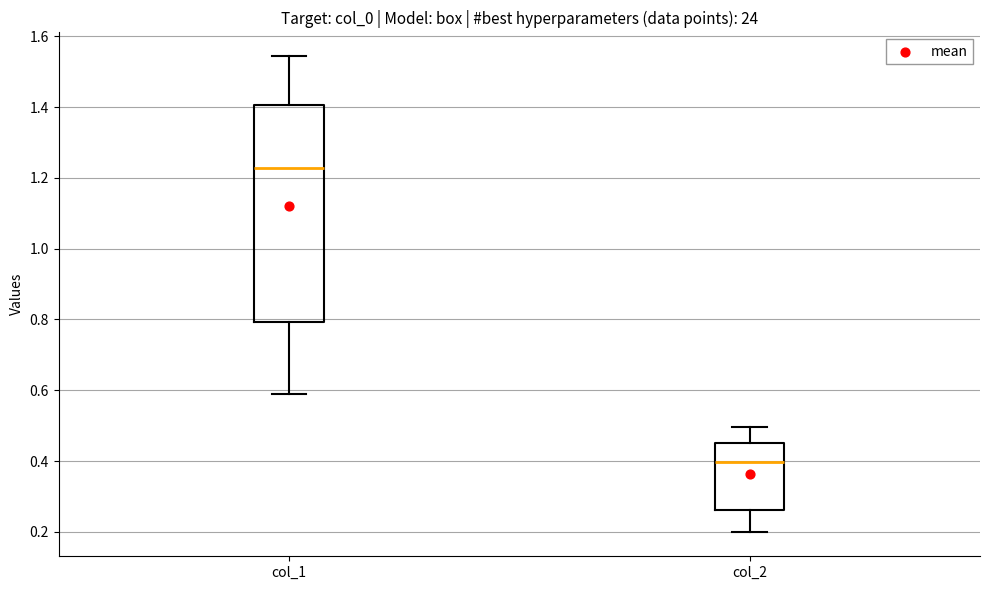

Reading left to right, transcribe this box plot: for each box, give where its median line is, the range the box spans, and where its two whiskers end, as read against the y-axis. The values are not printed on the chart, so give them approximately, as read against the axis.

col_1: median 1.22, box 0.80 to 1.40, whiskers 0.58 to 1.54
col_2: median 0.40, box 0.26 to 0.46, whiskers 0.20 to 0.50